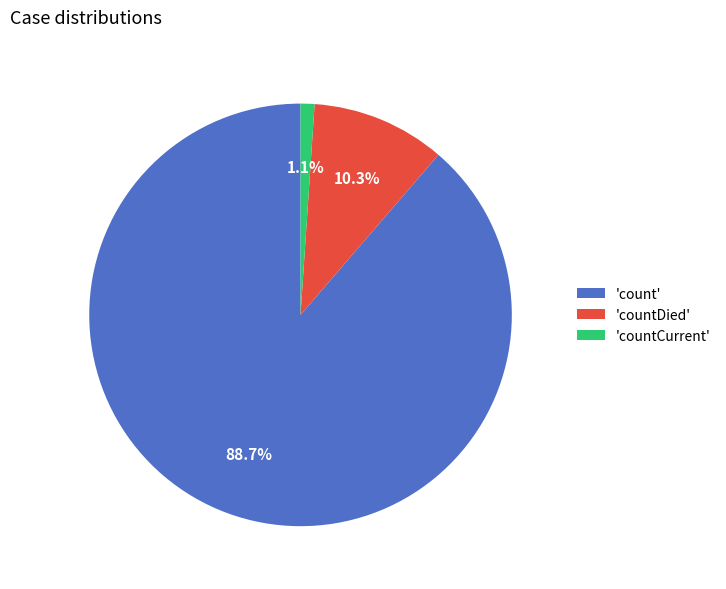

Which slice is the largest?

'count'